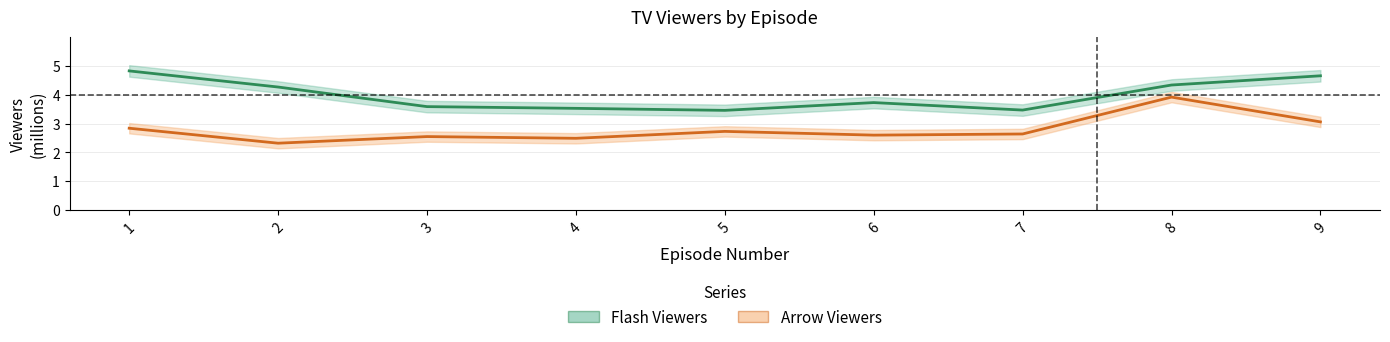

At how many categories does at least one series exceed 4?

4